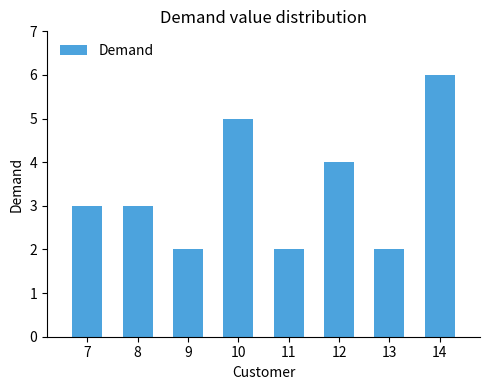

Reading left to right, what are all the values shown in this chart?

7=3	8=3	9=2	10=5	11=2	12=4	13=2	14=6